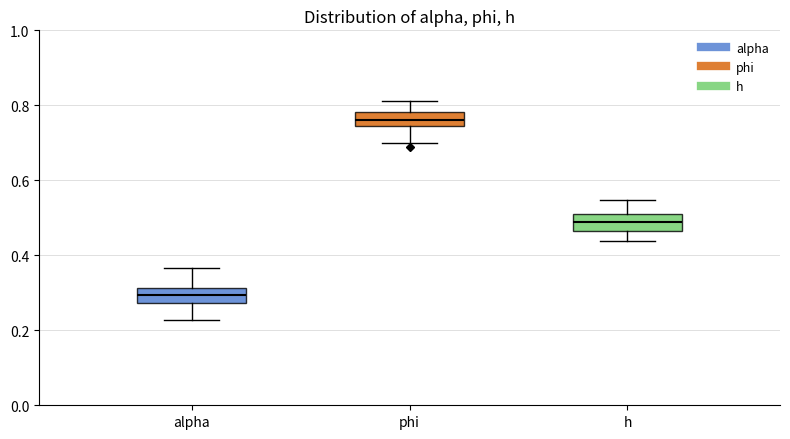

Which box has the highest median line?

phi